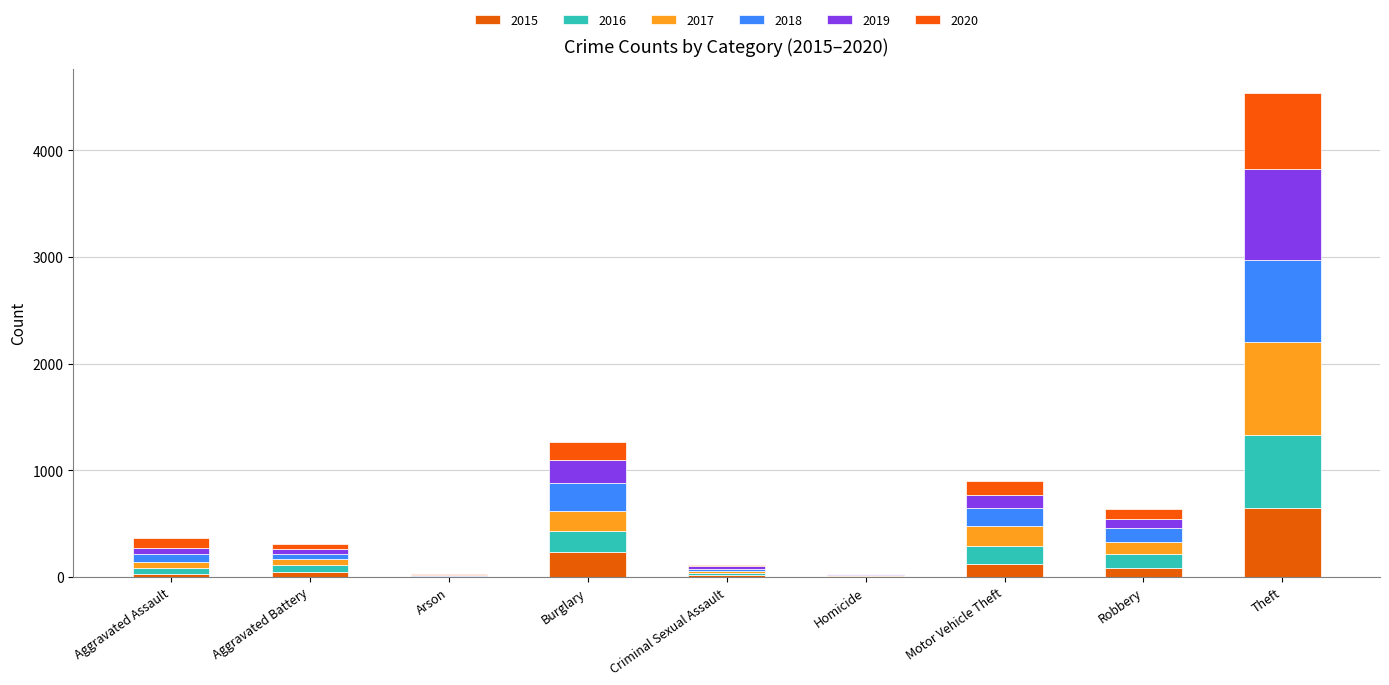

Between Robbery and Burglary, which is larger?

Burglary